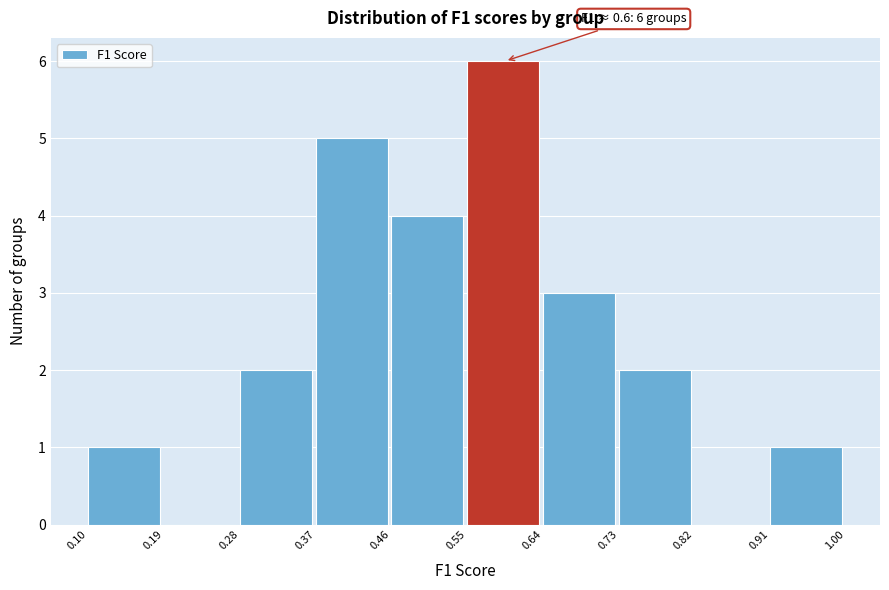

Over which range of the x-axis is the bar tallest?

0.55 to 0.64